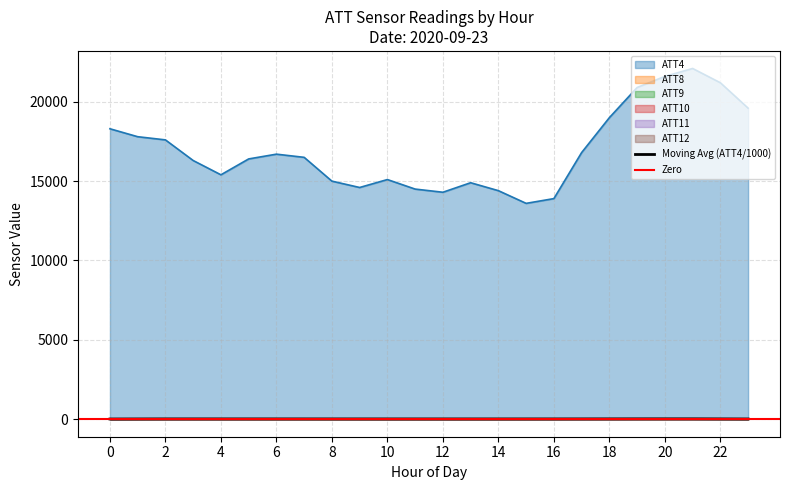

At which category does the chart reach its minimum across all series?

13